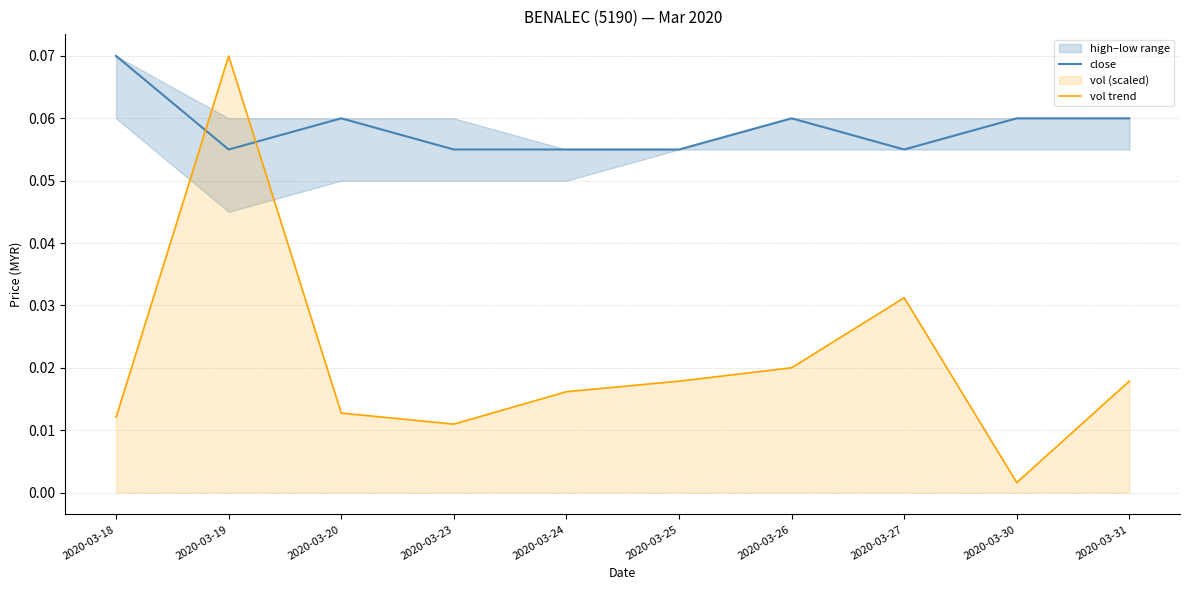

At which label does vol trend reach its peak?

2020-03-19